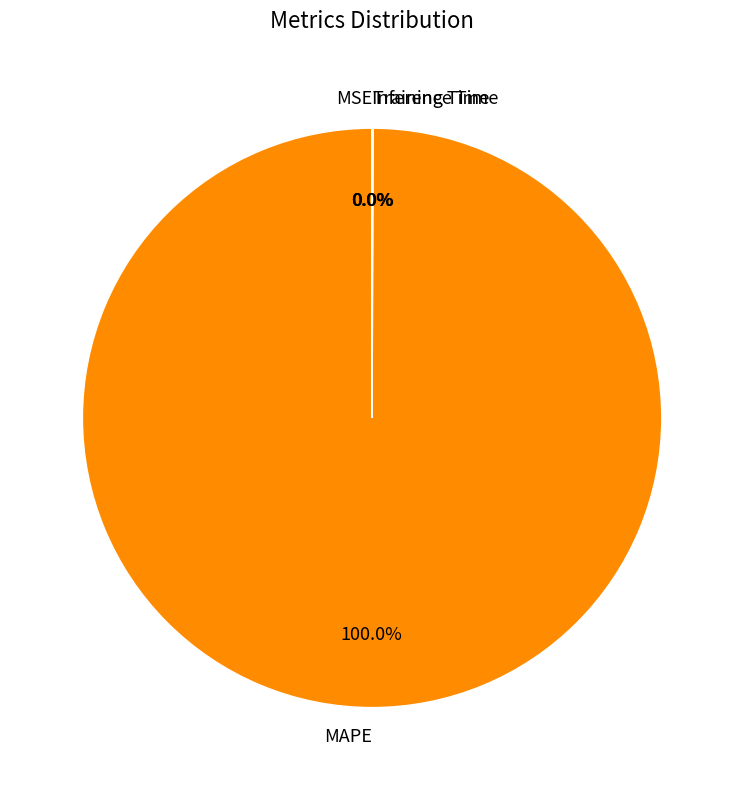

To the nearest percent, what portion does MAPE represent?

100%